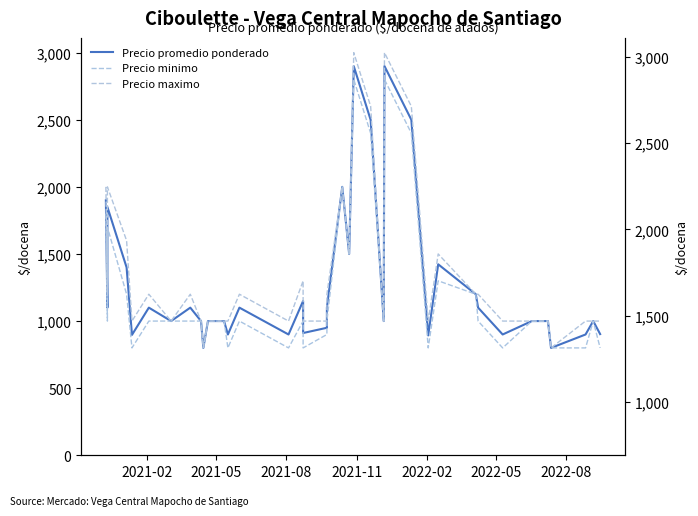

Count the number of data series in this chart.

3